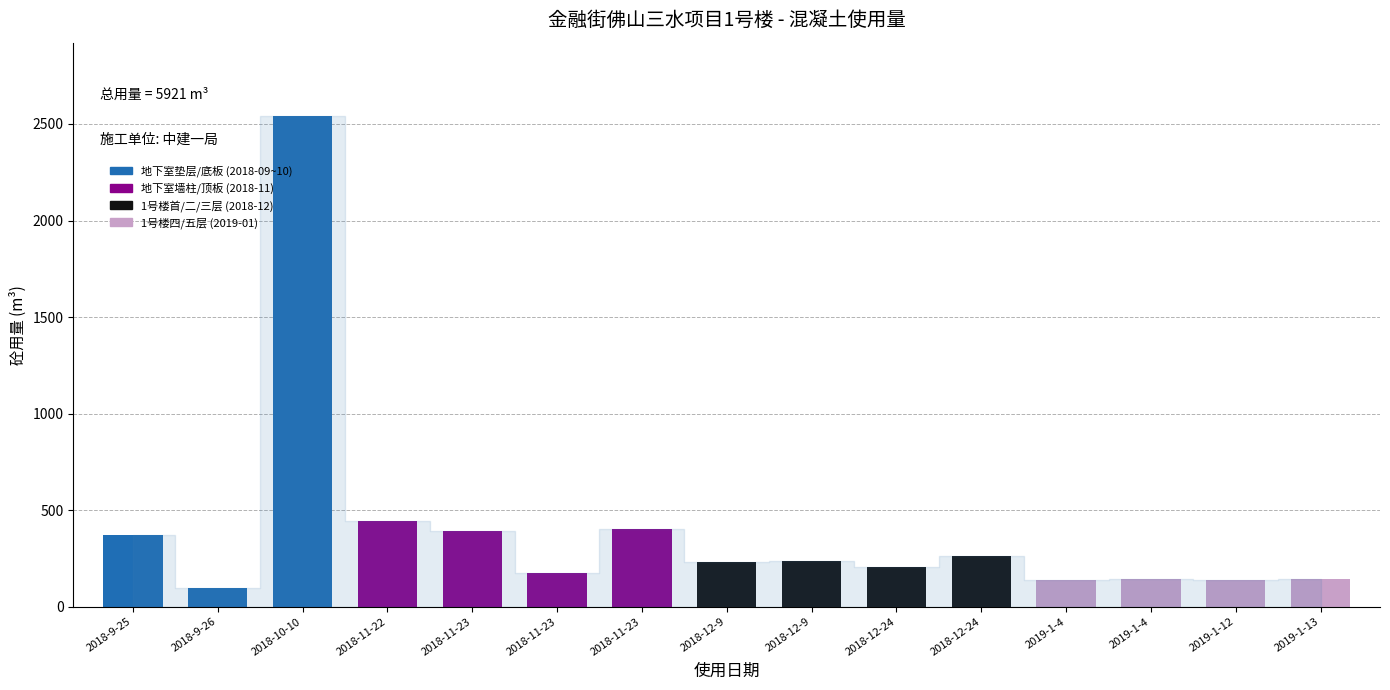

What is the average value?

395